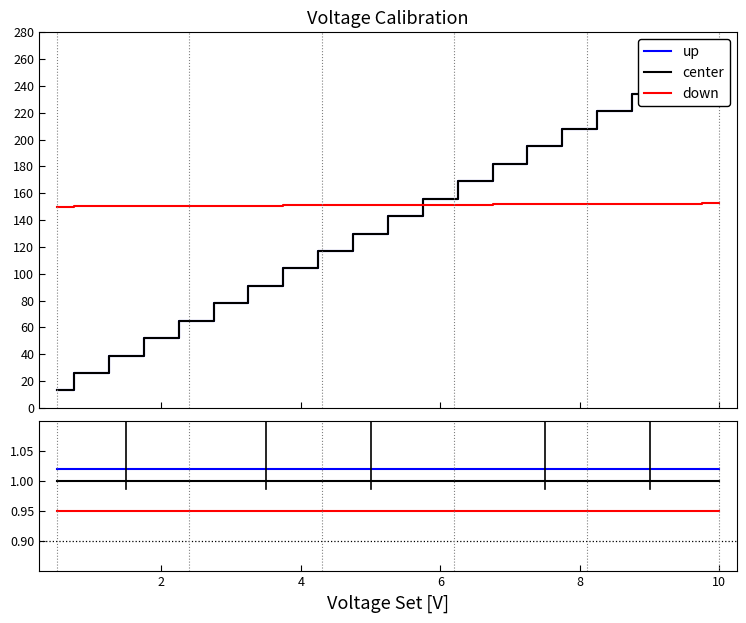

How many lines are shown in the chart?

3